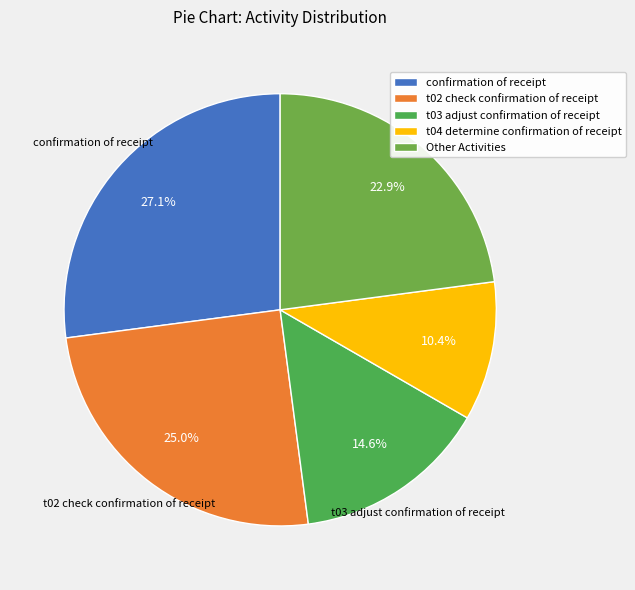

To the nearest percent, what is the difference between the largest and smallest slice percentages?

17%